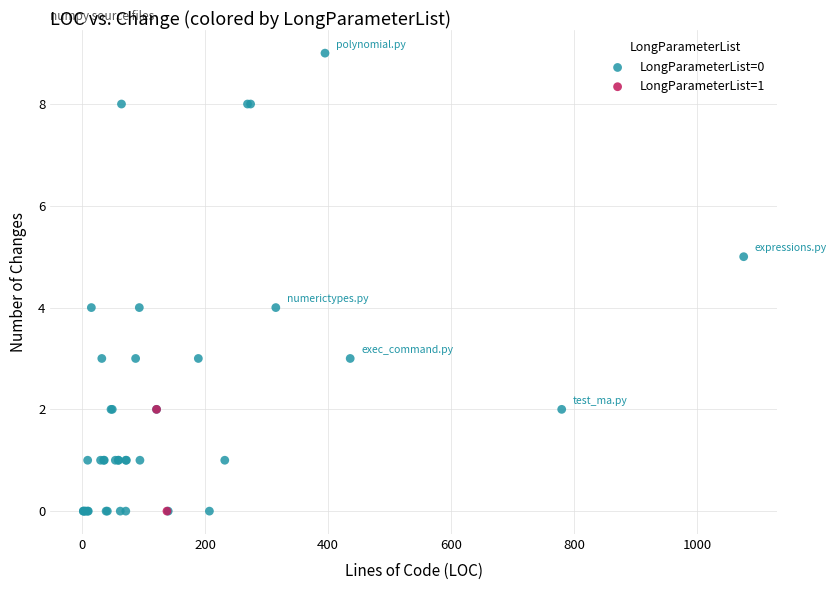

What are all the series names shown in the legend?

LongParameterList=0, LongParameterList=1